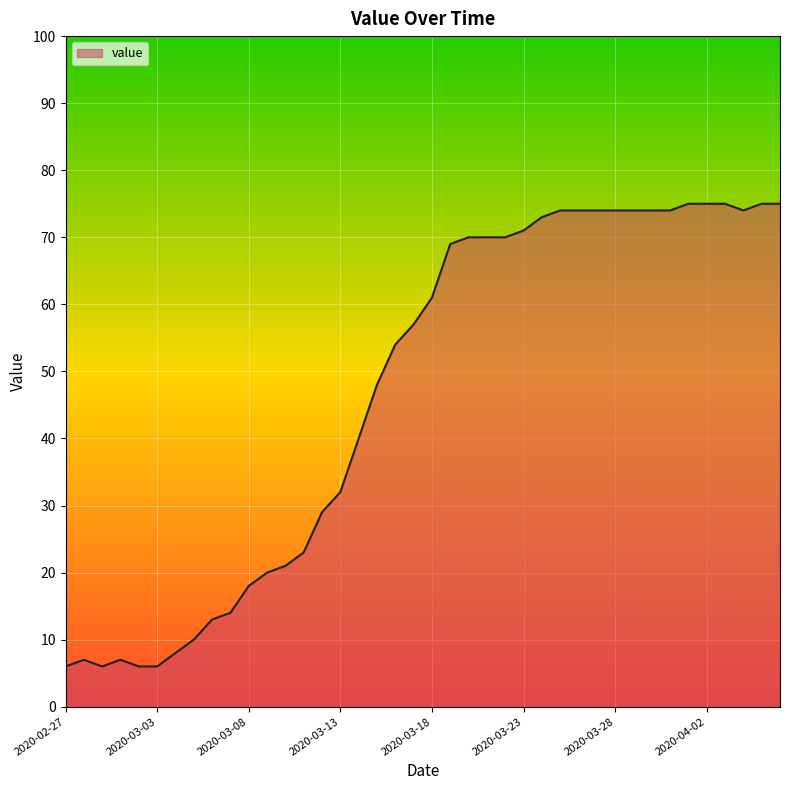

What is the greatest value displayed?

75